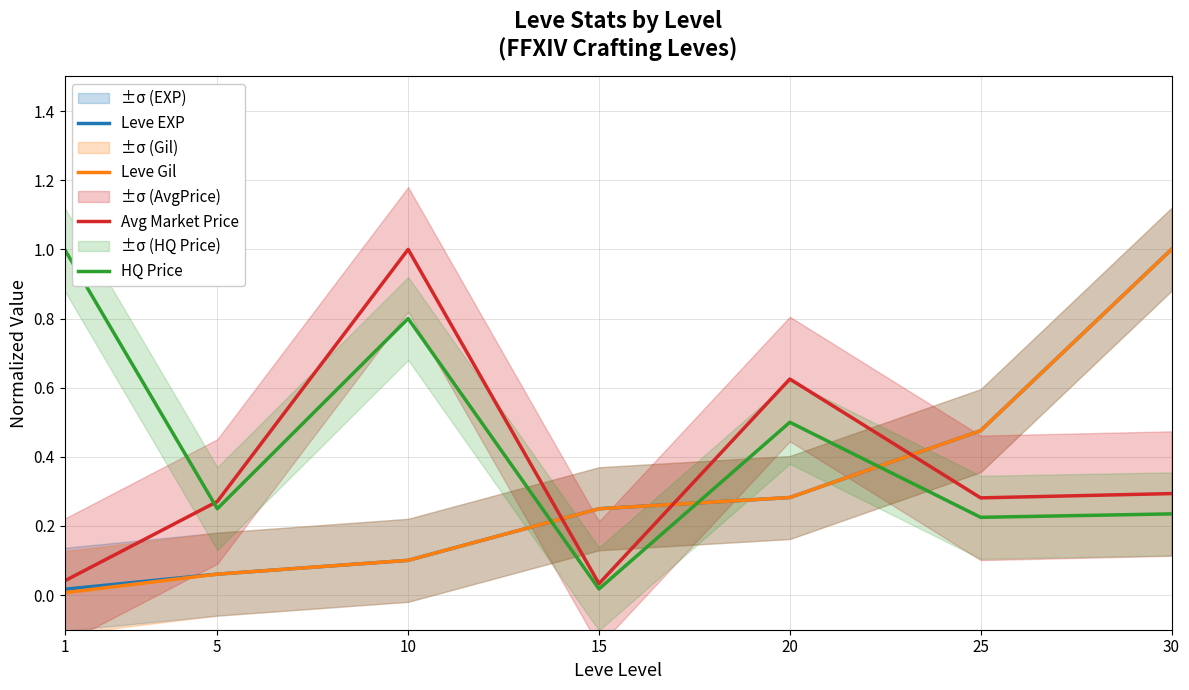

What is the difference between the Leve Gil values at 30 and 25?

0.5